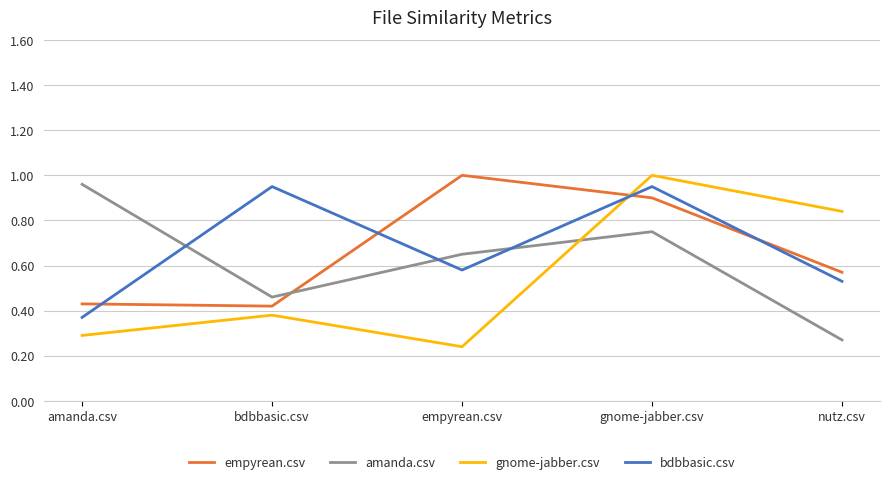

At which label does empyrean.csv reach its peak?

empyrean.csv